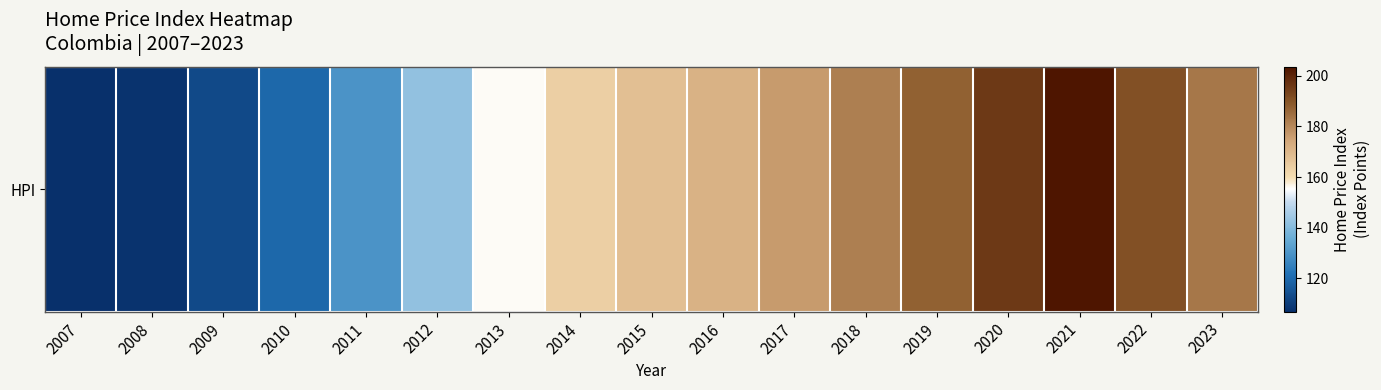

Is it true that the value at 2018 is 181.8?

True